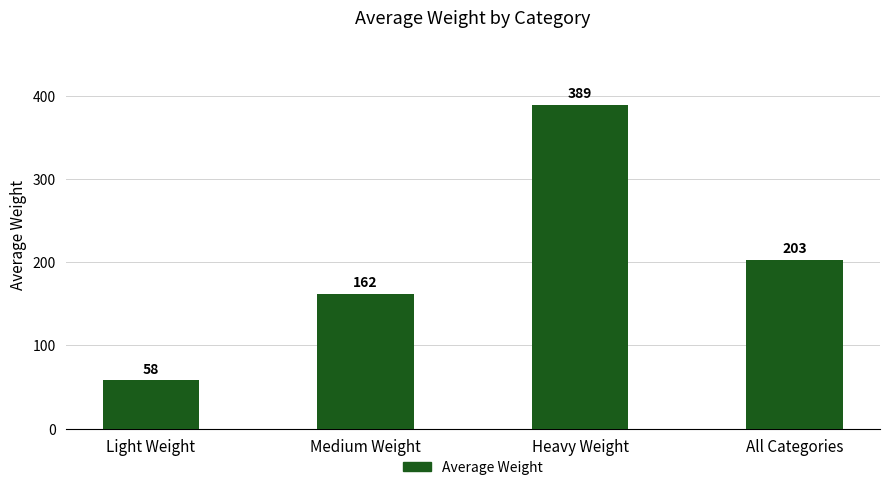

What is the label of the 3rd bar from the left?

Heavy Weight